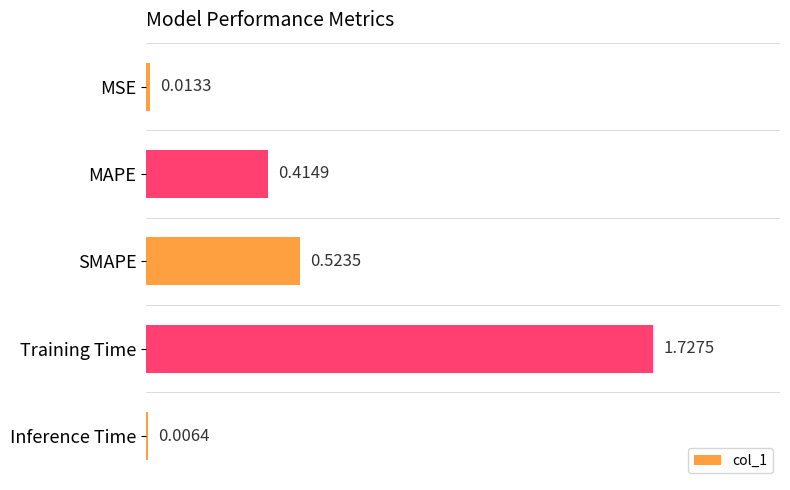

Between MSE and MAPE, which is larger?

MAPE